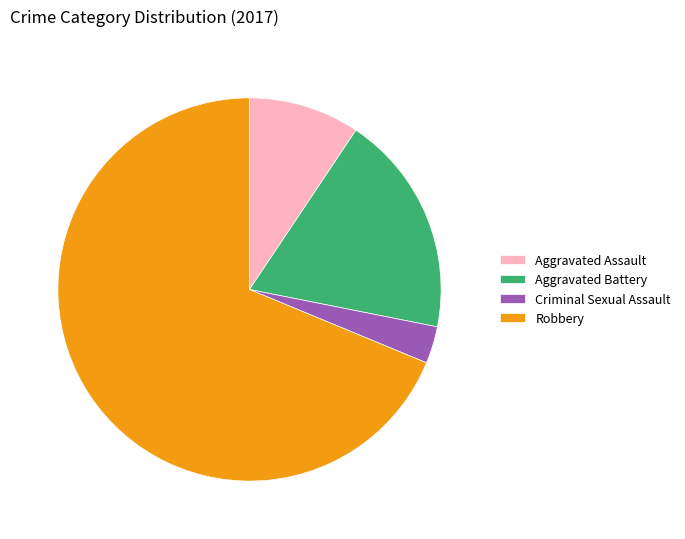

Do Robbery and Aggravated Assault together represent more than half of the pie?

Yes